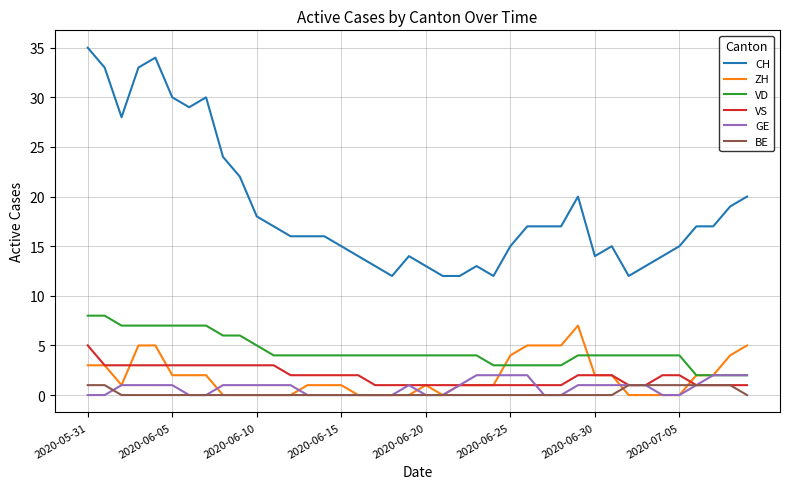

Which series has the widest spread of values?

CH